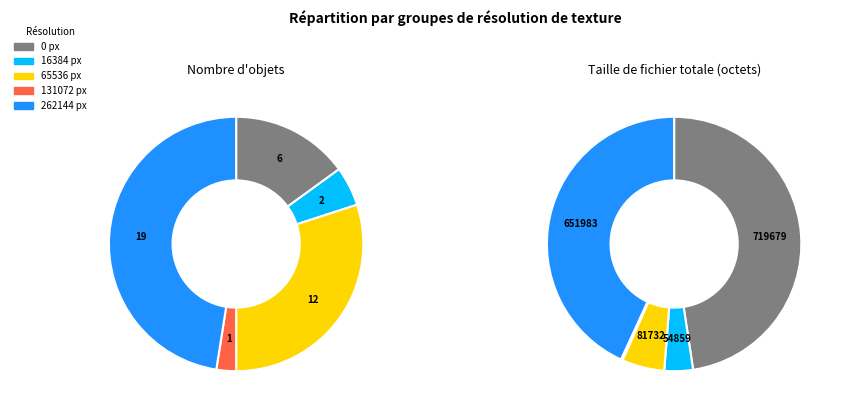

Which slice is the largest?

262144